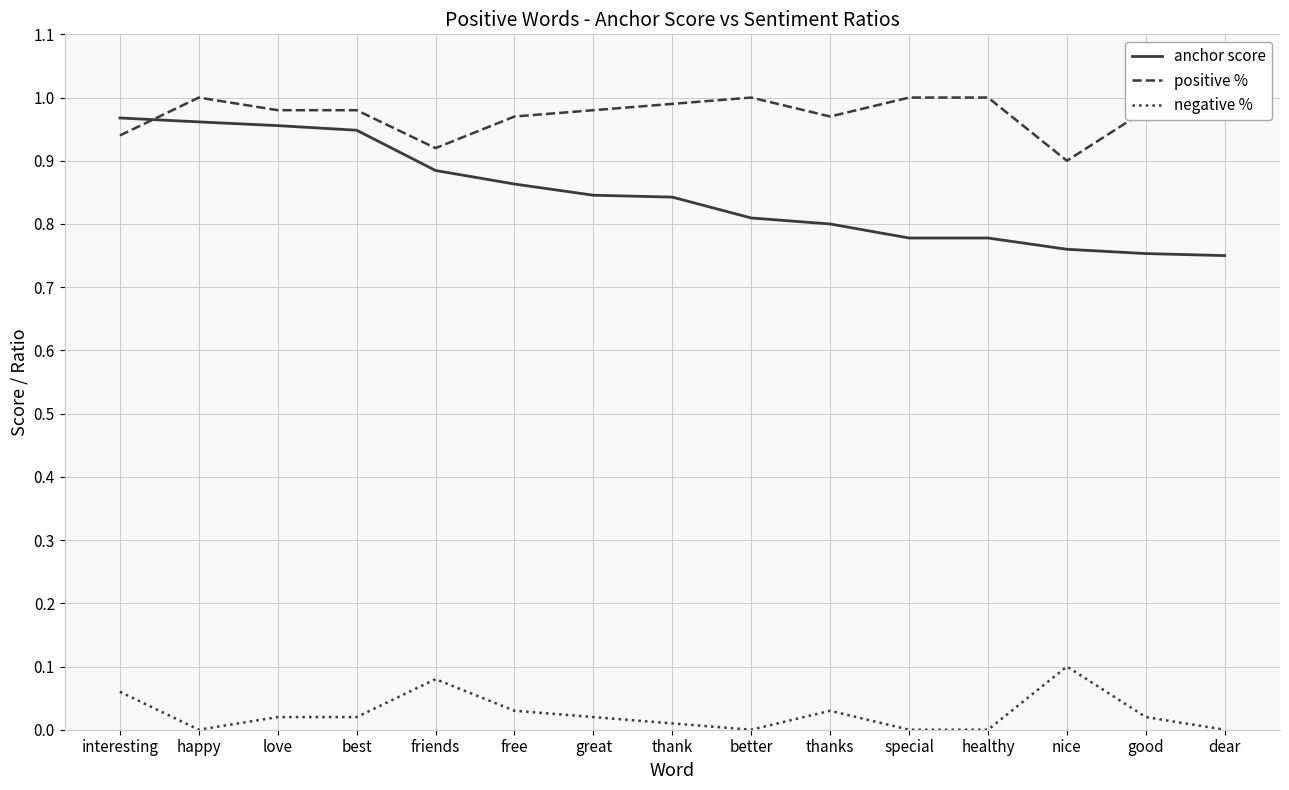

How many categories are shown in the chart?

15